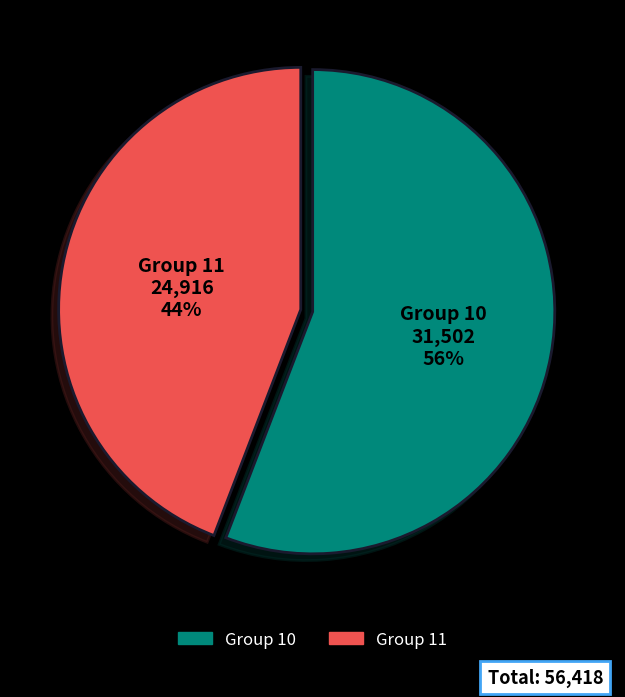

Is there any slice that represents more than half of the pie?

Yes